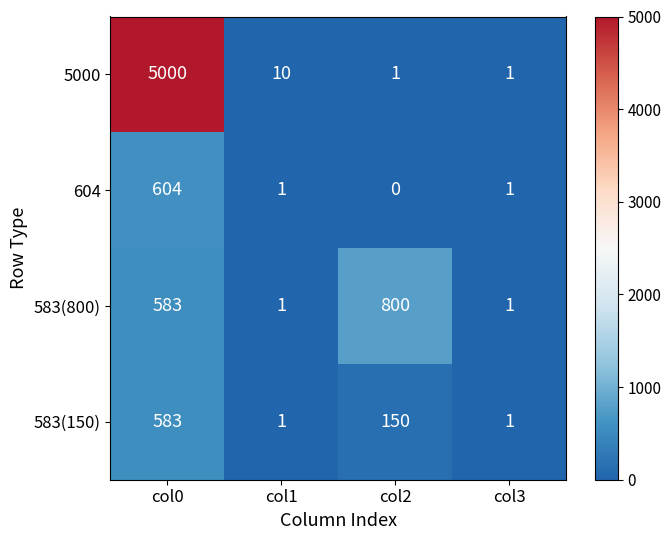

At which category is the sum across all series the highest?

col0